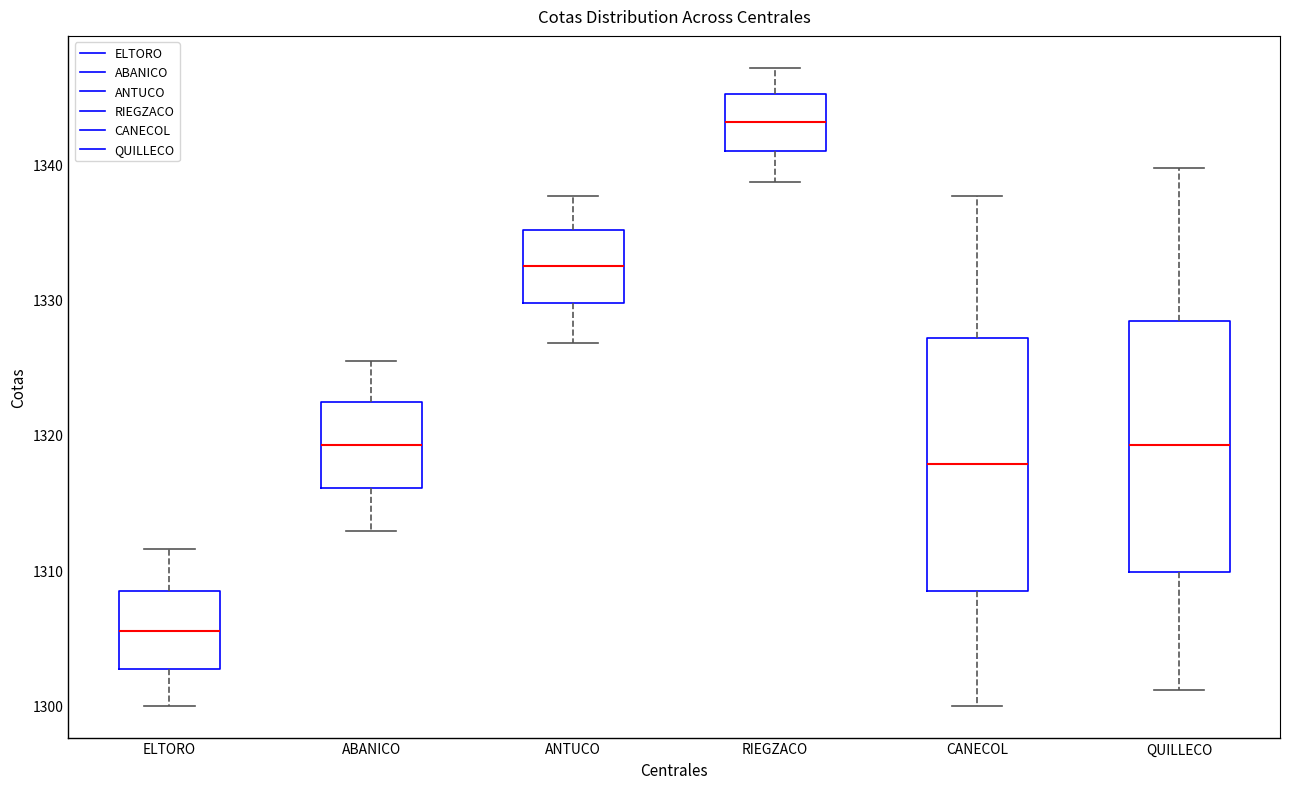

Reading left to right, transcribe this box plot: for each box, give where its median line is, the range the box spans, and where its two whiskers end, as read against the y-axis. The values are not printed on the chart, so give them approximately, as read against the axis.

ELTORO: median 1306, box 1303 to 1308, whiskers 1300 to 1312
ABANICO: median 1319, box 1316 to 1322, whiskers 1313 to 1325
ANTUCO: median 1332, box 1330 to 1335, whiskers 1327 to 1338
RIEGZACO: median 1343, box 1341 to 1345, whiskers 1339 to 1347
CANECOL: median 1318, box 1308 to 1327, whiskers 1300 to 1338
QUILLECO: median 1319, box 1310 to 1328, whiskers 1301 to 1340